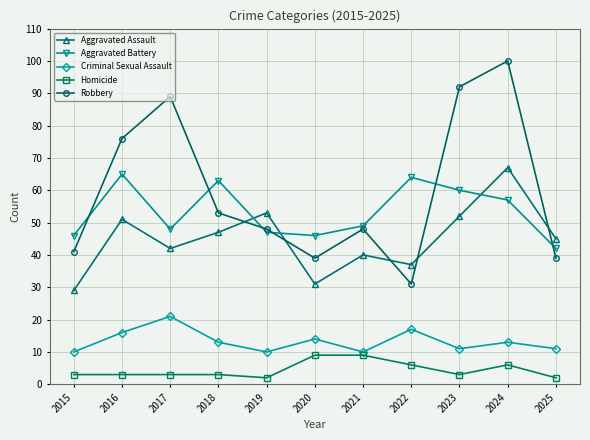

True or false: Homicide and Aggravated Assault intersect in this chart.

False